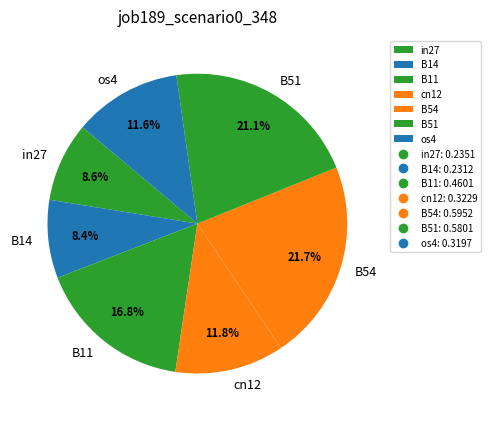

To the nearest percent, what percentage of the pie is B14?

8%